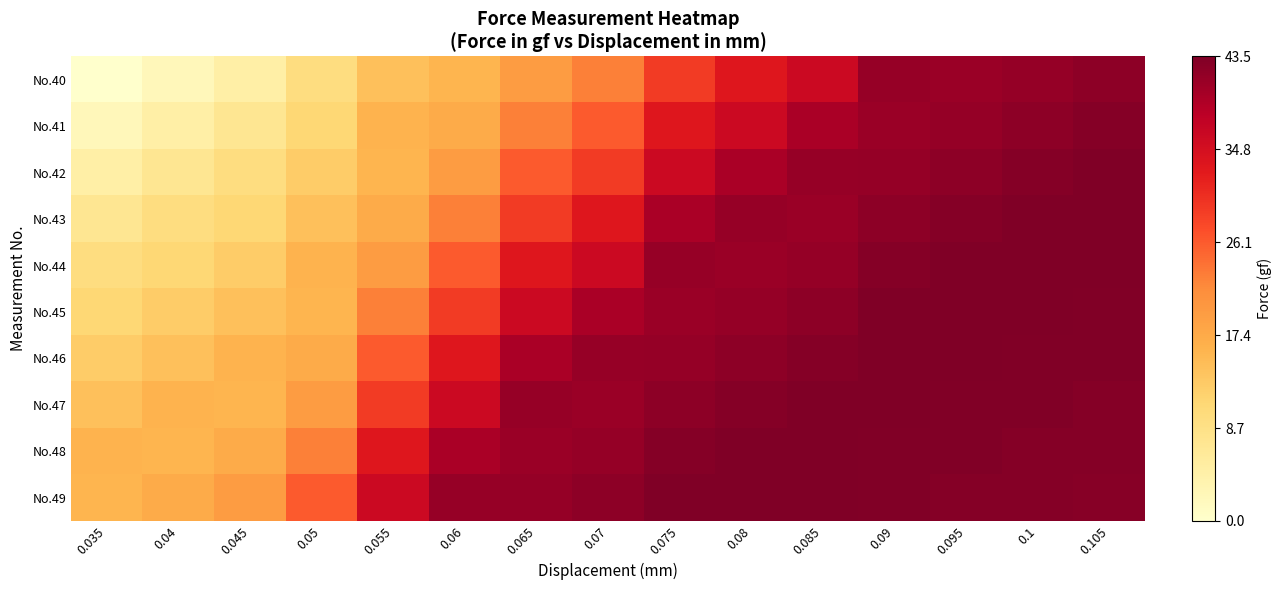

At how many categories does at least one series exceed 25?

12